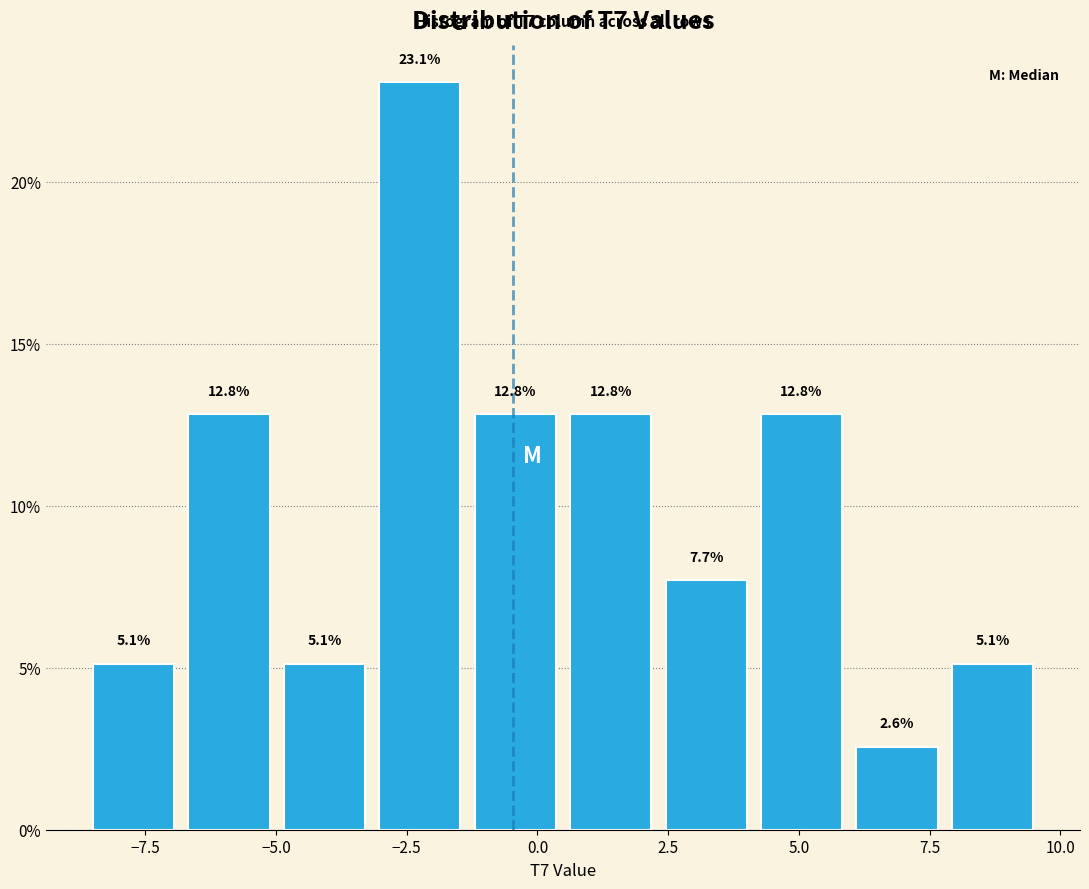

Read against the x-axis, roughly where is the centre of the tallest bar?

-2.0